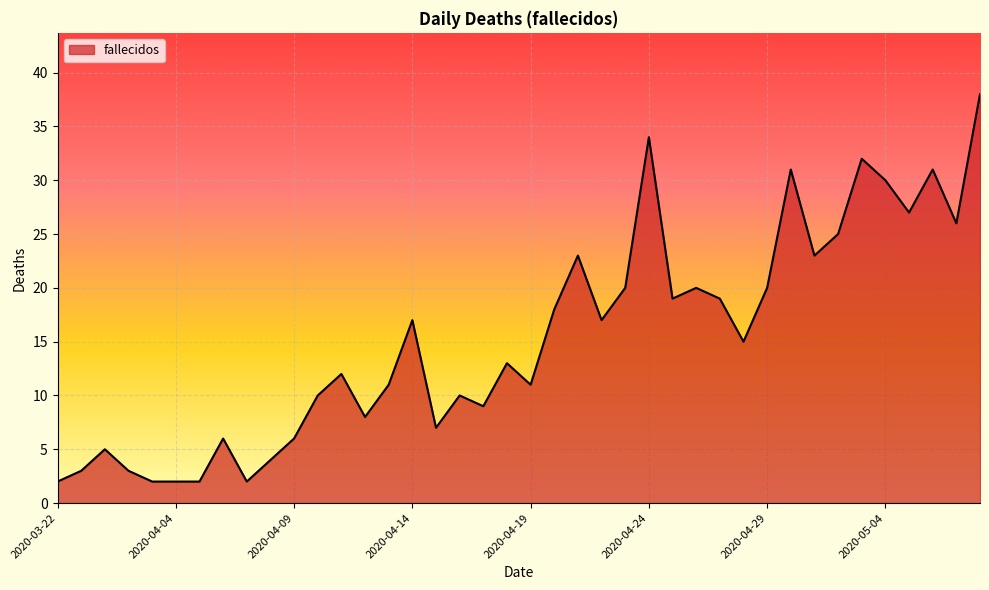

What is the difference between the maximum and minimum values?

36